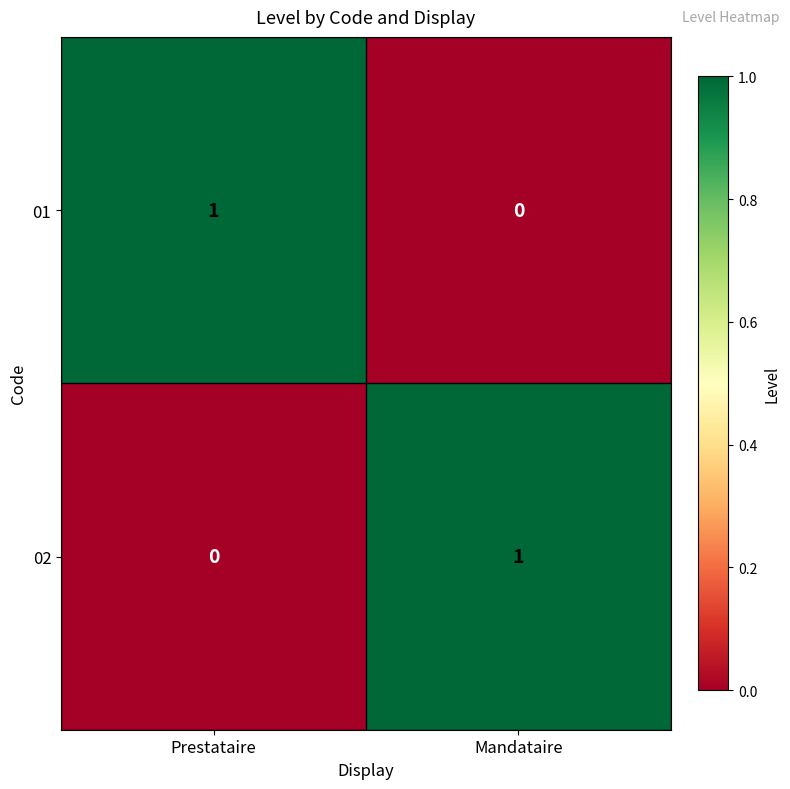

How many distinct data groups are displayed?

2